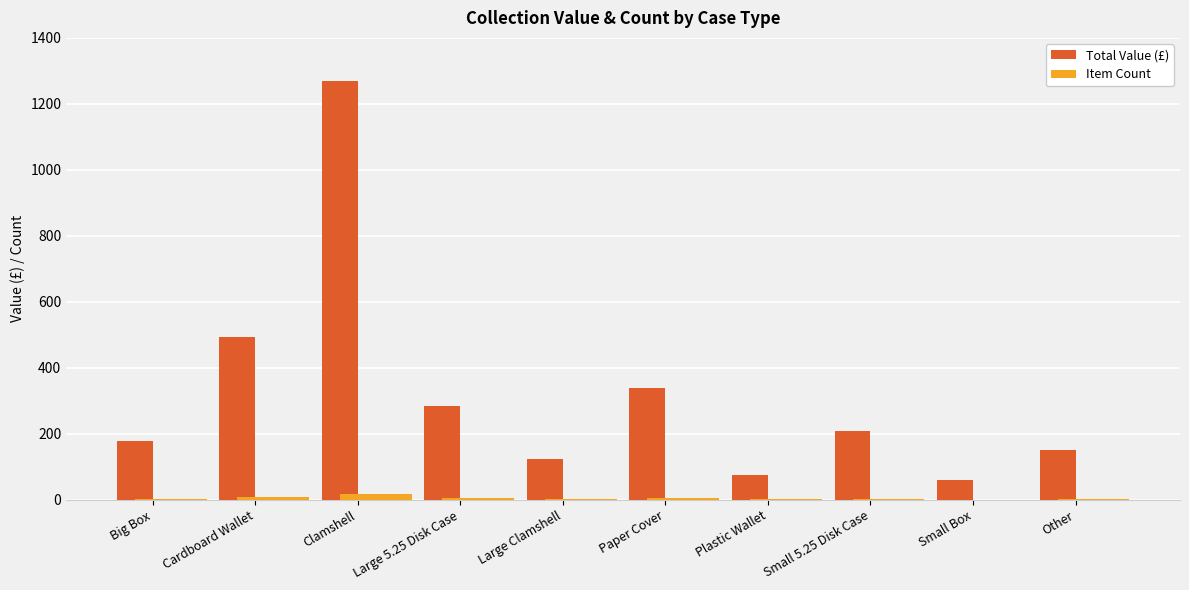

Which series has the largest range (max minus min)?

Total Value (£)